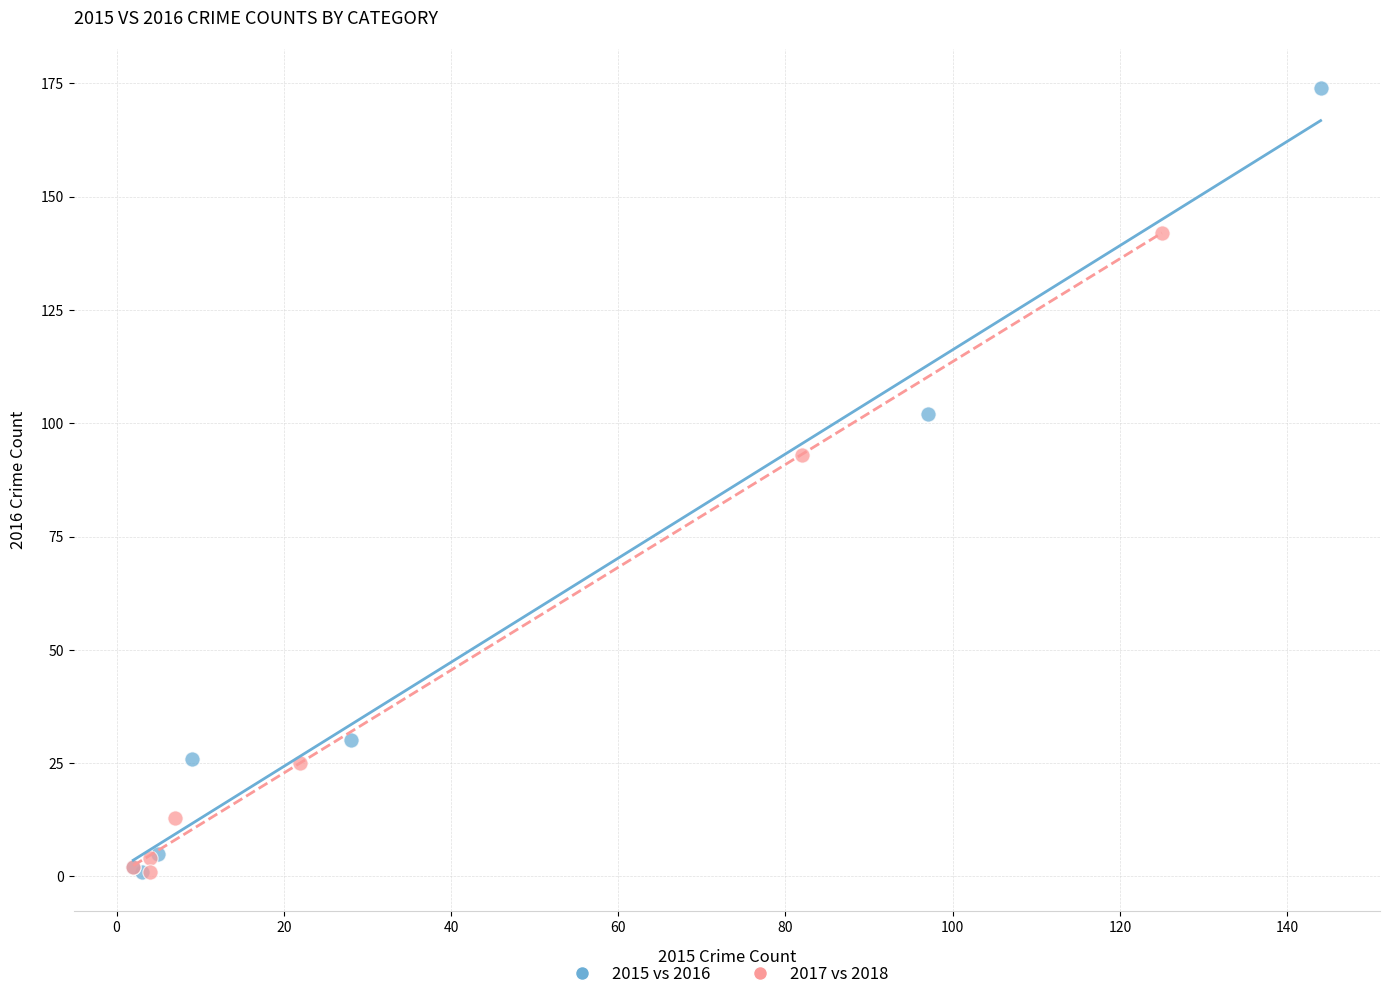

Which series contains the highest Y value?

2015 vs 2016